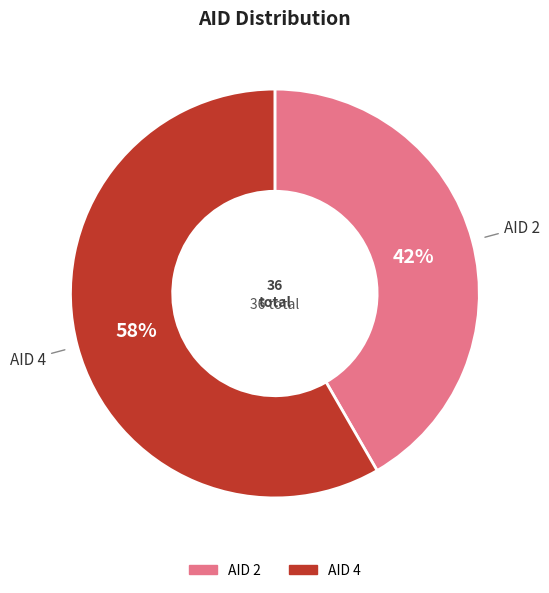

Is there any slice that represents more than half of the pie?

Yes